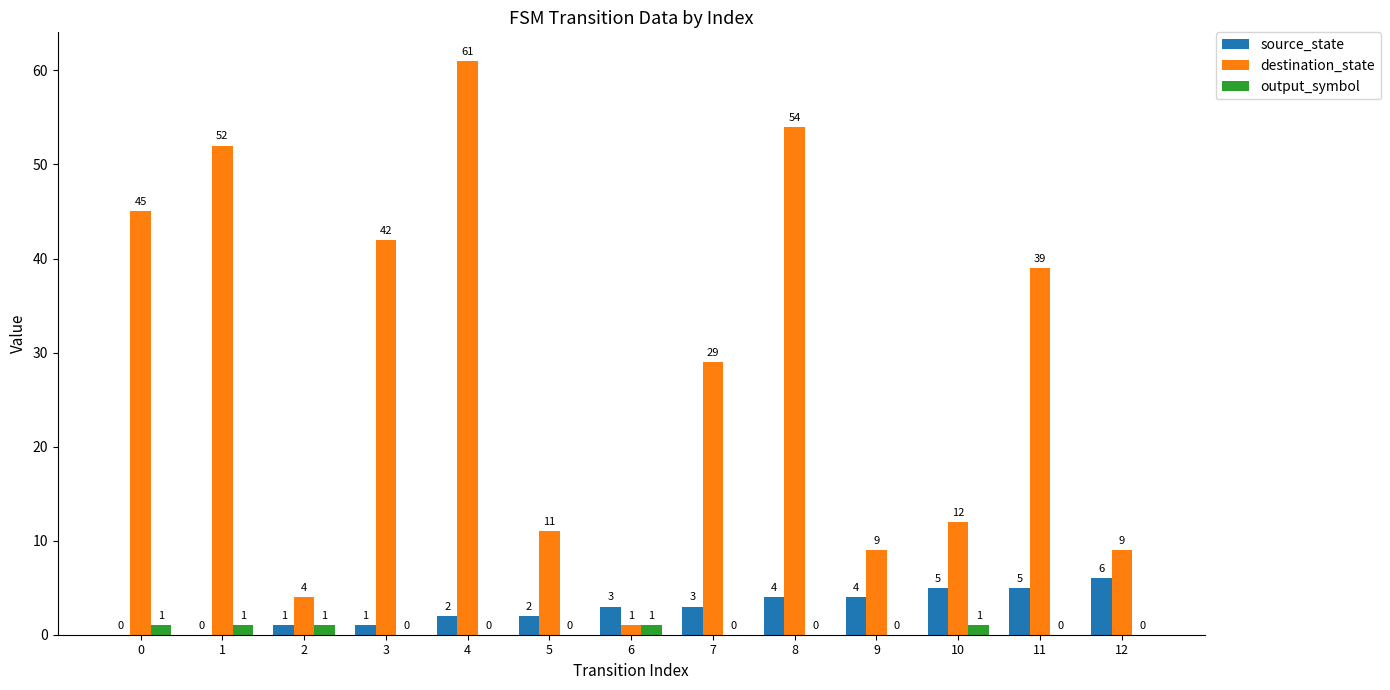

The output_symbol series shows 1 at 10. True or false?

True